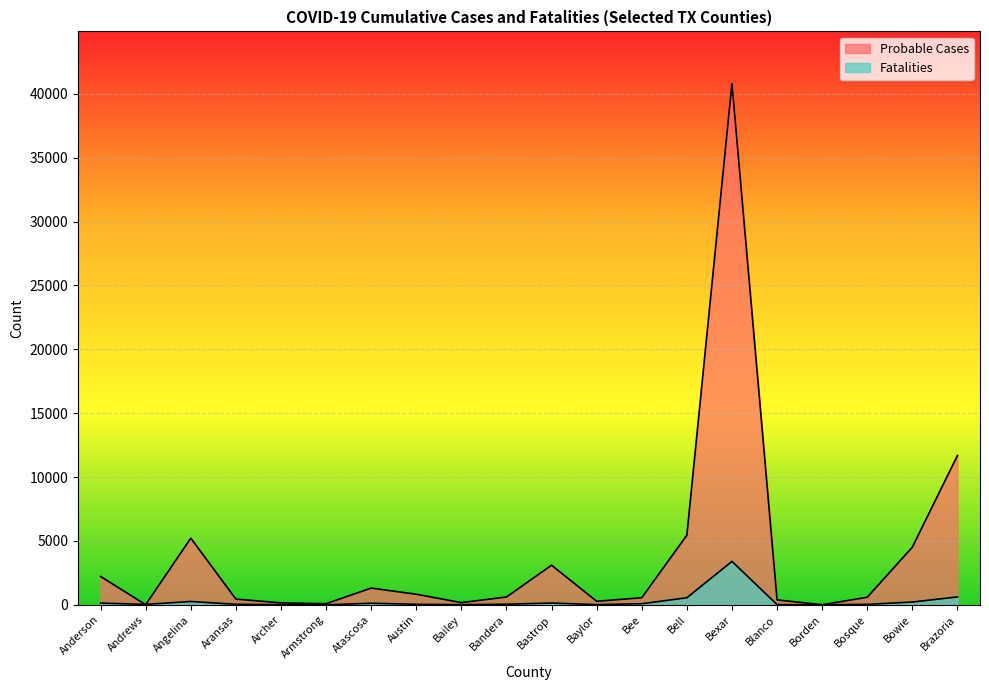

Read the Fatalities value at Angelina.

263